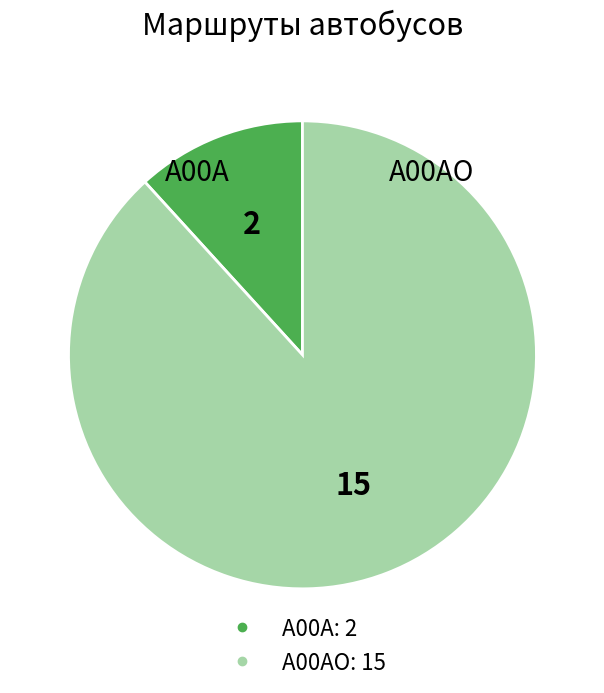

Is there a majority slice in this chart?

Yes